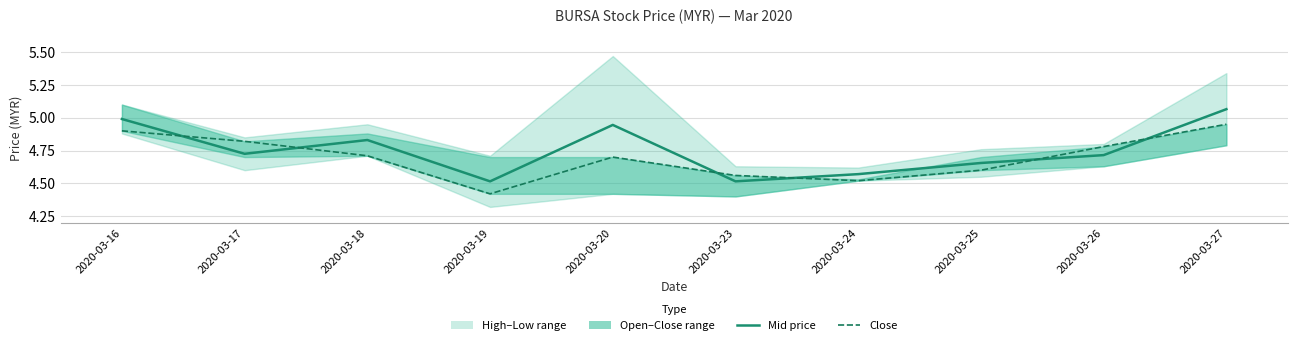

Where is Mid price nearest to the value 4?

2020-03-19